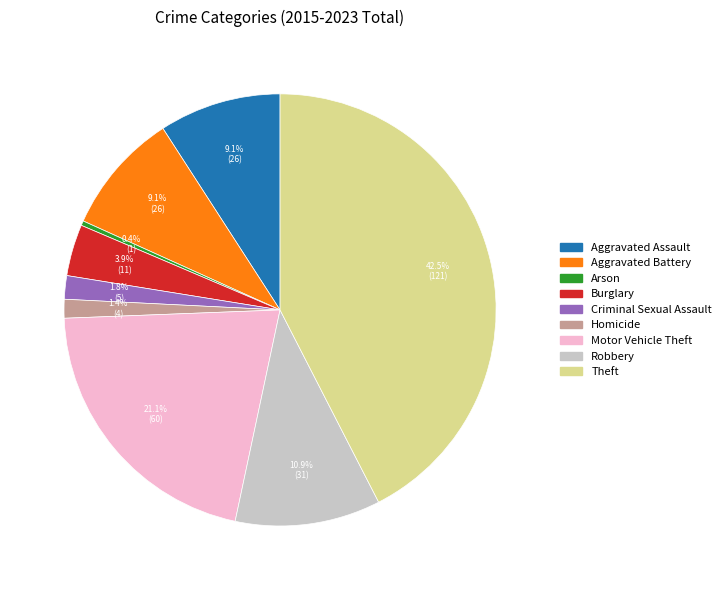

Does Criminal Sexual Assault account for over 50% of the chart?

No